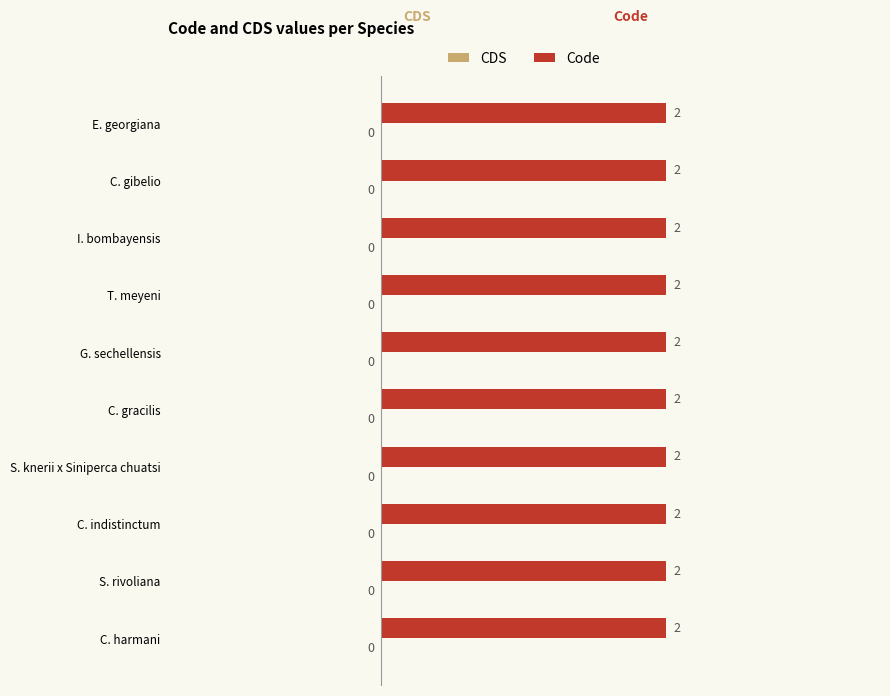

Reading left to right, extract all data points from this chart.

Code: Eopsaltria georgiana=2	Carassius gibelio=2	Ichthyophis bombayensis=2	Taeniura meyeni=2	Grandisonia sechellensis=2	Cynoglossus gracilis=2	Siniperca knerii x Siniperca chuatsi=2	Chthonerpeton indistinctum=2	Seriola rivoliana=2	Crossoptilon harmani=2
CDS: Eopsaltria georgiana=0	Carassius gibelio=0	Ichthyophis bombayensis=0	Taeniura meyeni=0	Grandisonia sechellensis=0	Cynoglossus gracilis=0	Siniperca knerii x Siniperca chuatsi=0	Chthonerpeton indistinctum=0	Seriola rivoliana=0	Crossoptilon harmani=0